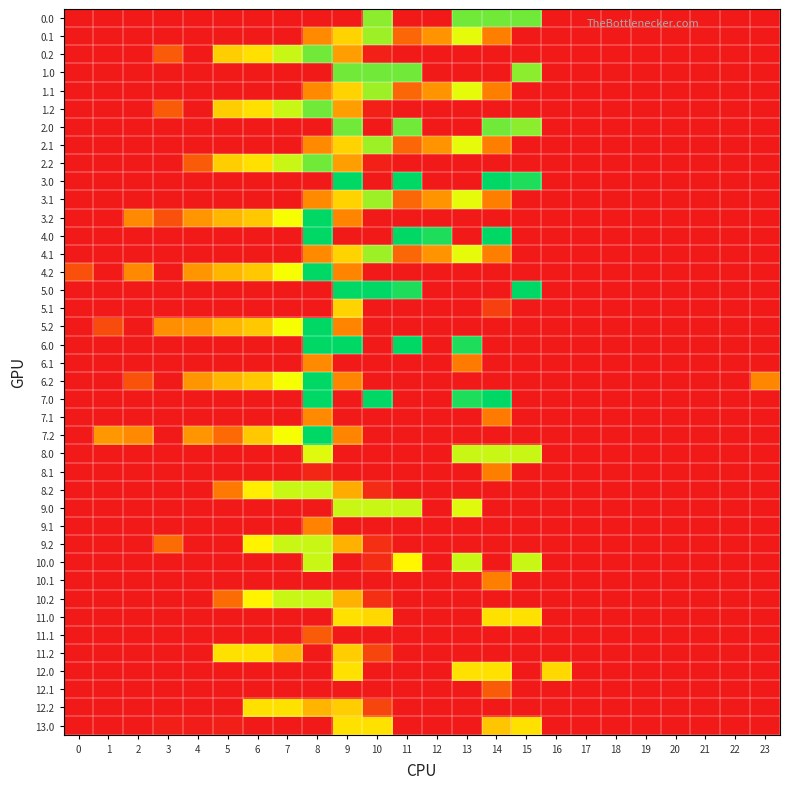

List the series in order of their peak value, highest first.

3.0, 3.2, 4.0, 4.2, 5.0, 5.2, 6.0, 6.2, 7.0, 7.2, 0.0, 0.2, 1.0, 1.2, 2.0, 2.2, 0.1, 1.1, 2.1, 3.1, 4.1, 8.0, 8.2, 9.0, 9.2, 10.0, 10.2, 11.0, 11.2, 12.0, 12.2, 13.0, 5.1, 6.1, 7.1, 9.1, 8.1, 10.1, 11.1, 12.1